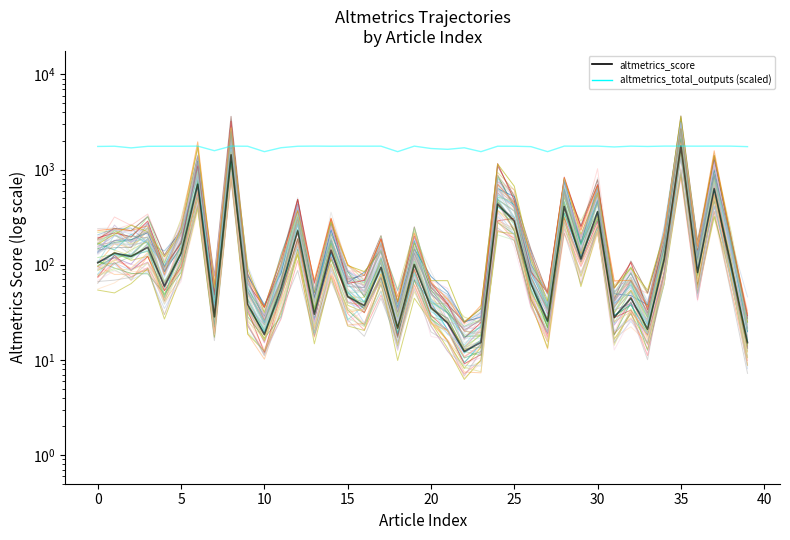

Reading left to right, extract all data points from this chart.

altmetrics_score: 105.0	132.6	122.1	152.9	59.6	132.0	701.1	28.4	1430.3	38.5	18.4	56.7	226.8	30.2	142.6	46.2	37.2	93.8	21.6	100.8	35.6	24.3	12.2	15.2	432.9	286.5	62.9	25.6	409.9	114.6	362.3	27.9	44.8	21.0	114.8	1764.8	82.9	632.1	100.5	15.2
altmetrics_total_outputs: 1749.8	1759.2	1690.2	1755.1	1758.1	1758.4	1764.2	1578.7	1763.1	1758.3	1542.6	1697.0	1758.5	1764.7	1759.4	1763.7	1761.2	1762.3	1542.6	1763.2	1665.1	1632.1	1694.3	1542.6	1759.5	1759.5	1742.5	1542.6	1764.3	1759.7	1764.0	1729.0	1763.1	1749.8	1764.6	1764.3	1762.1	1764.8	1763.2	1742.0